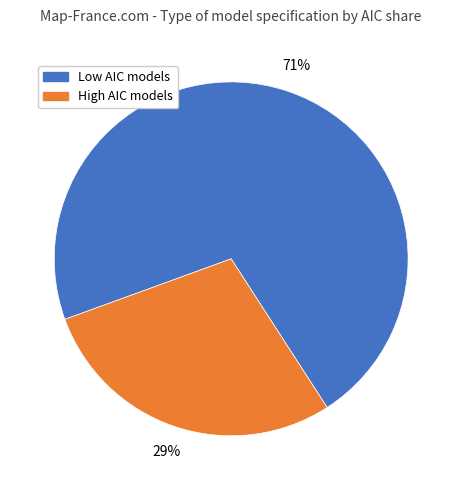

Rank the categories by value from lowest to highest.

High AIC models, Low AIC models